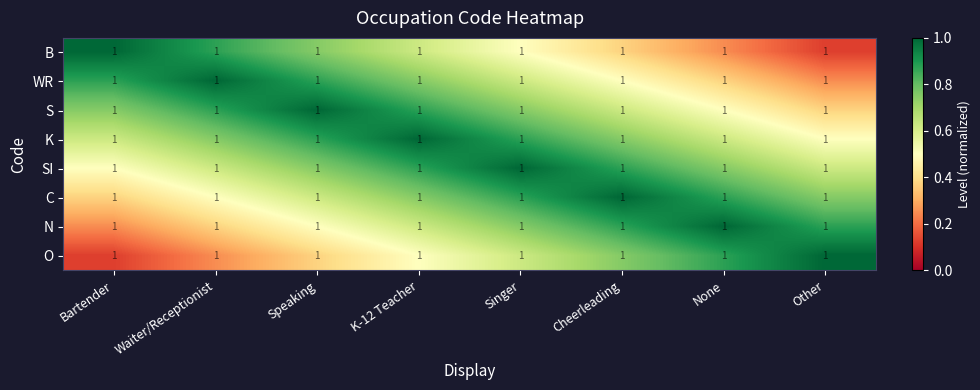

List the labels in order of B value, smallest first.

Other, None, Cheerleading, Singer, K-12 Teacher, Speaking, Waiter/Receptionist, Bartender